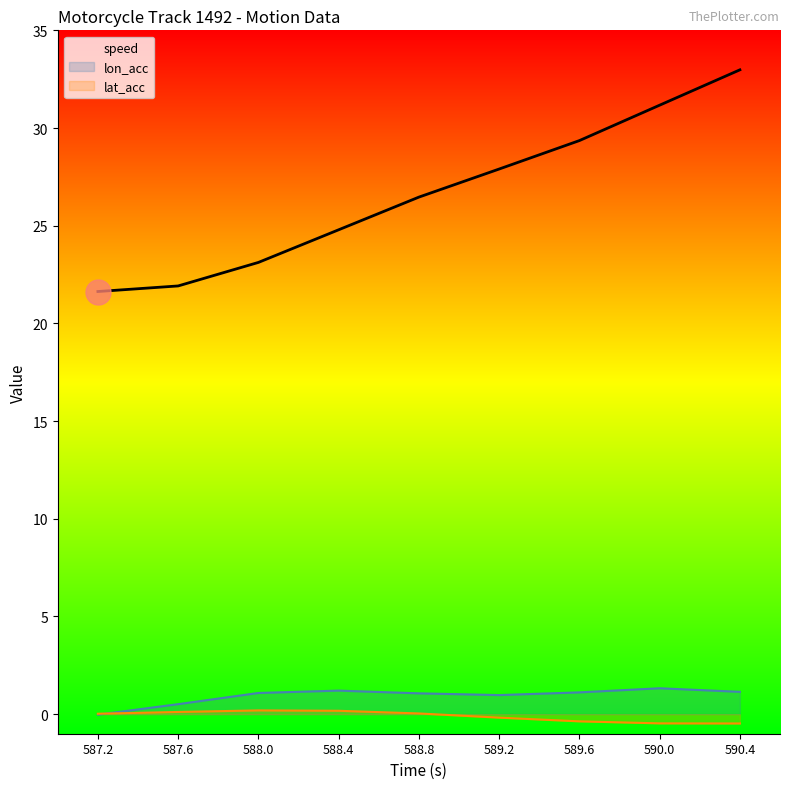

Between 587.2 and 587.6, which is larger?

587.6